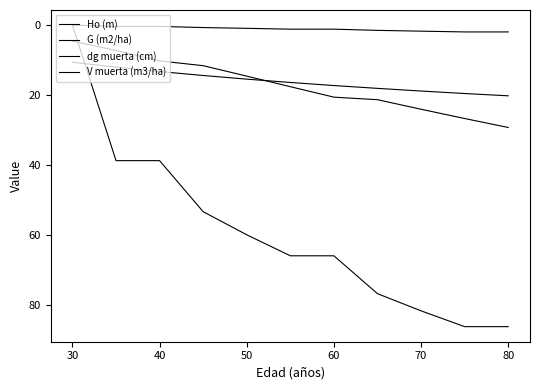

Does the chart display data point markers on the line(s)?

No